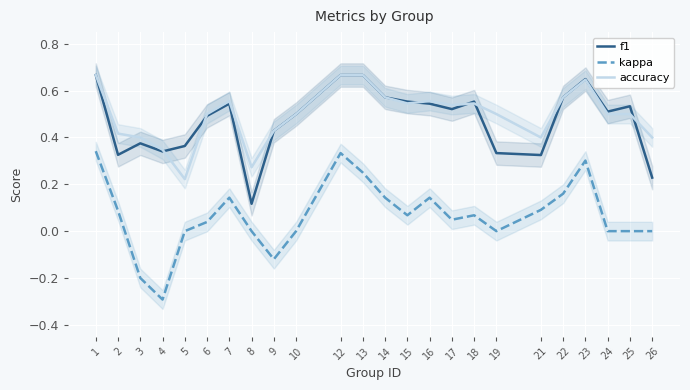

List the series in order of their peak value, lowest first.

kappa, f1, accuracy